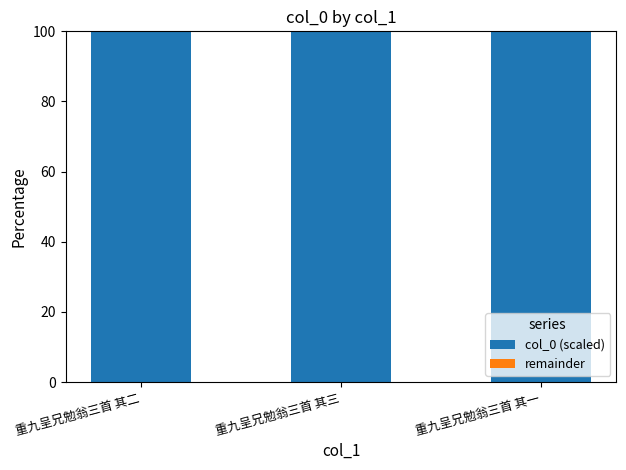

What is the sum of all col_0 (scaled) values?

300.0